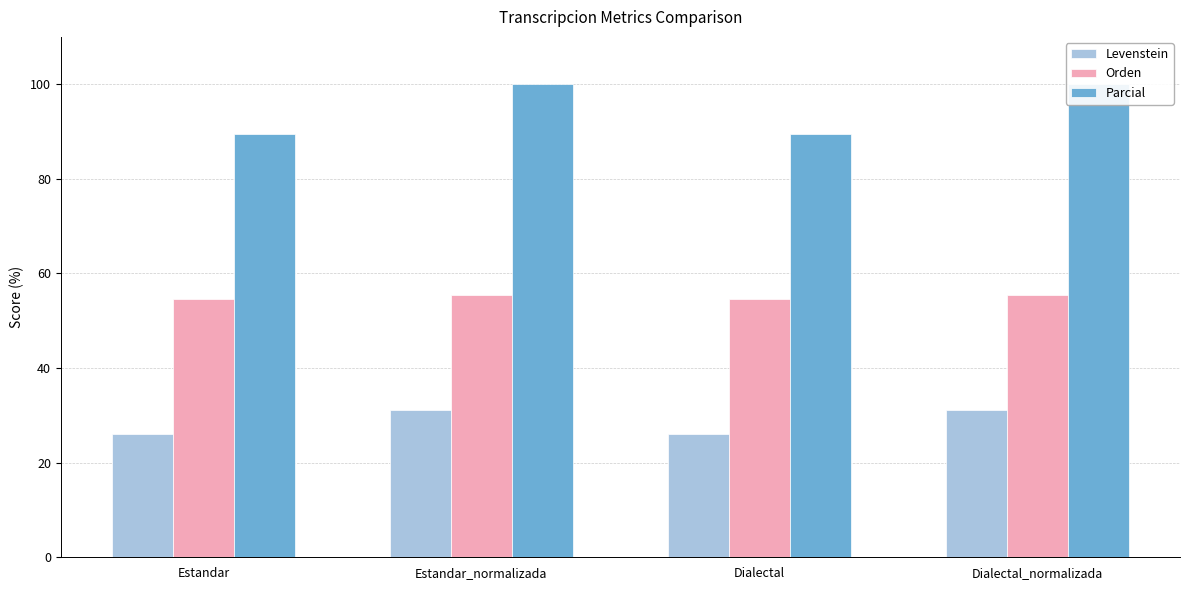

At which category is the sum across all series the highest?

Estandar_normalizada